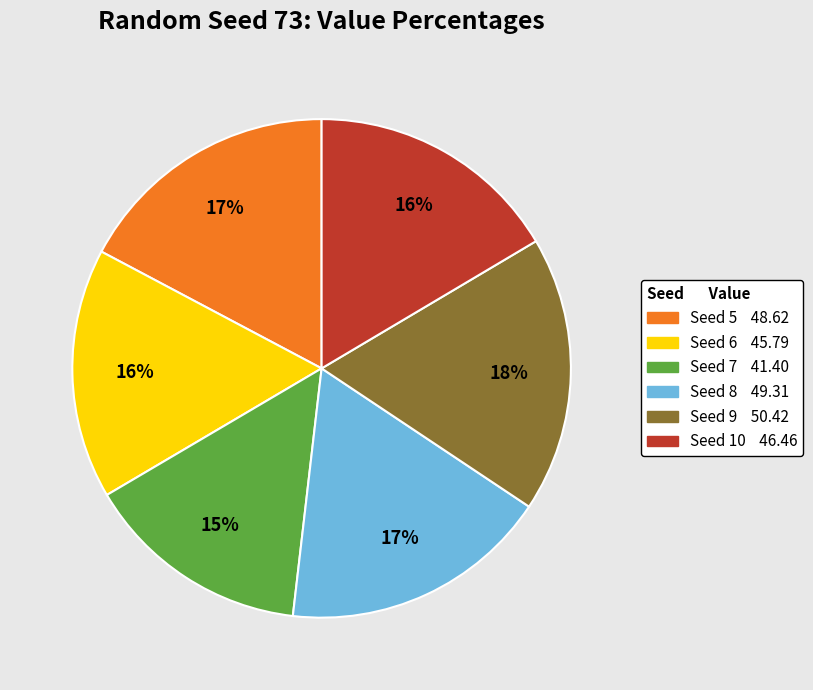

Is there a majority slice in this chart?

No